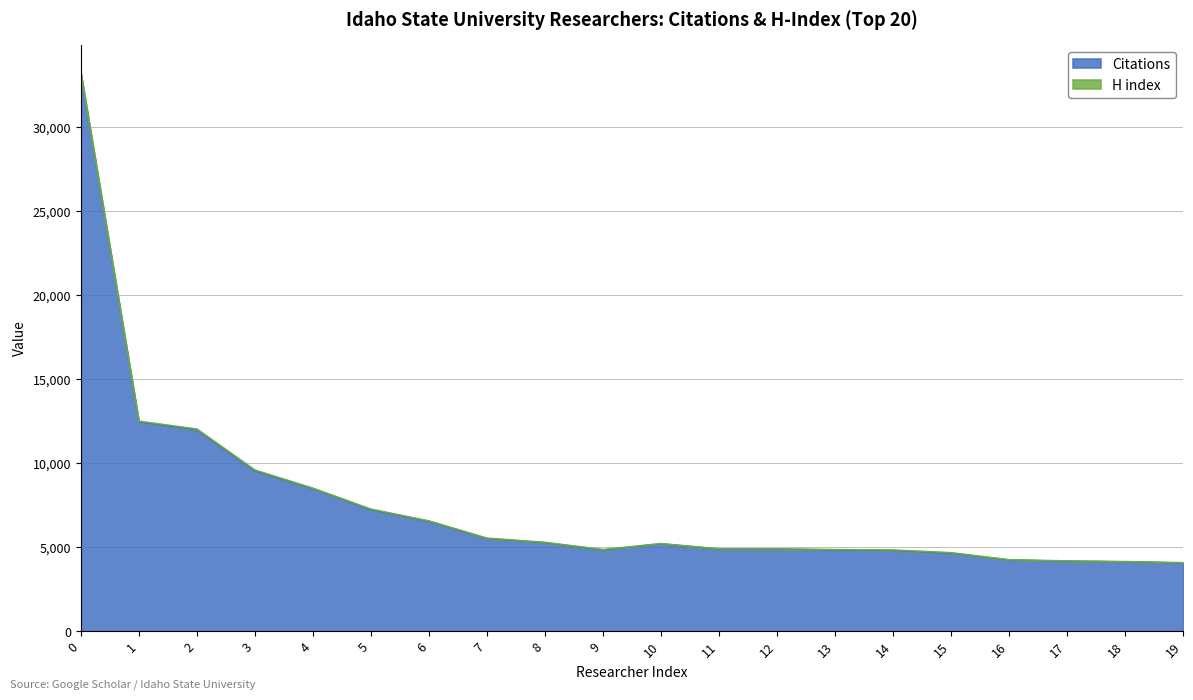

Reading left to right, what are all the values shown in this chart?

0=33144	1=12428	2=11968	3=9522	4=8468	5=7217	6=6525	7=5502	8=5255	9=4822	10=5190	11=4879	12=4876	13=4822	14=4792	15=4628	16=4235	17=4152	18=4126	19=4048